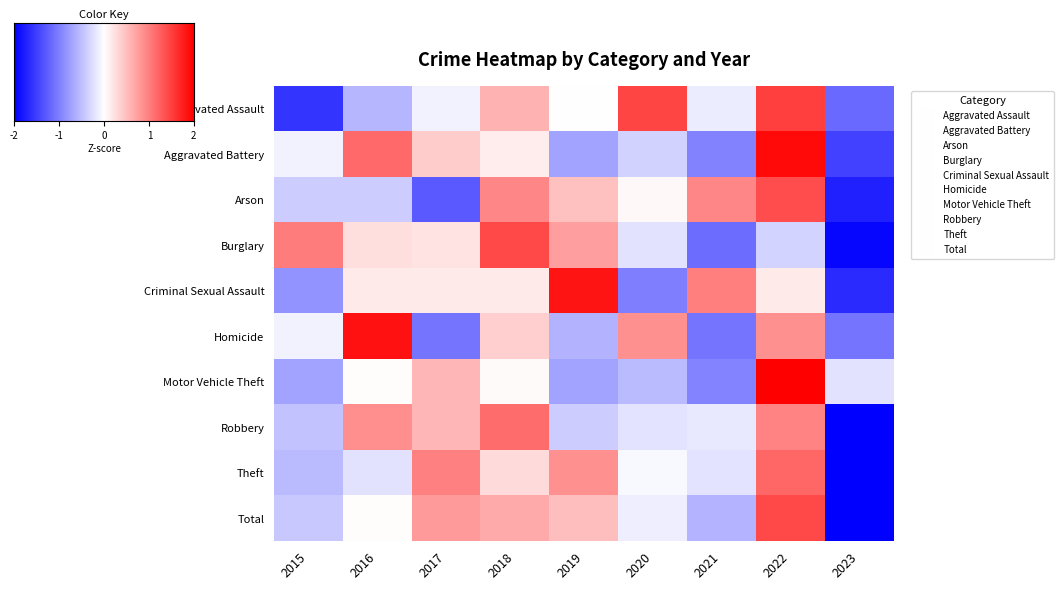

How many values in the Arson series exceed 0?

5